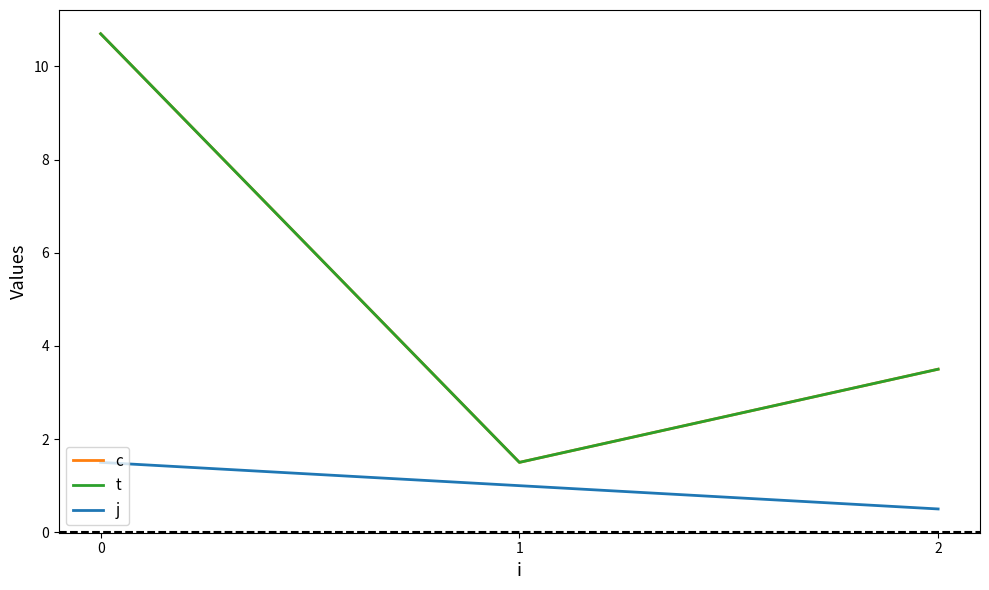

Between 1 and 2, which series saw the biggest shift?

c